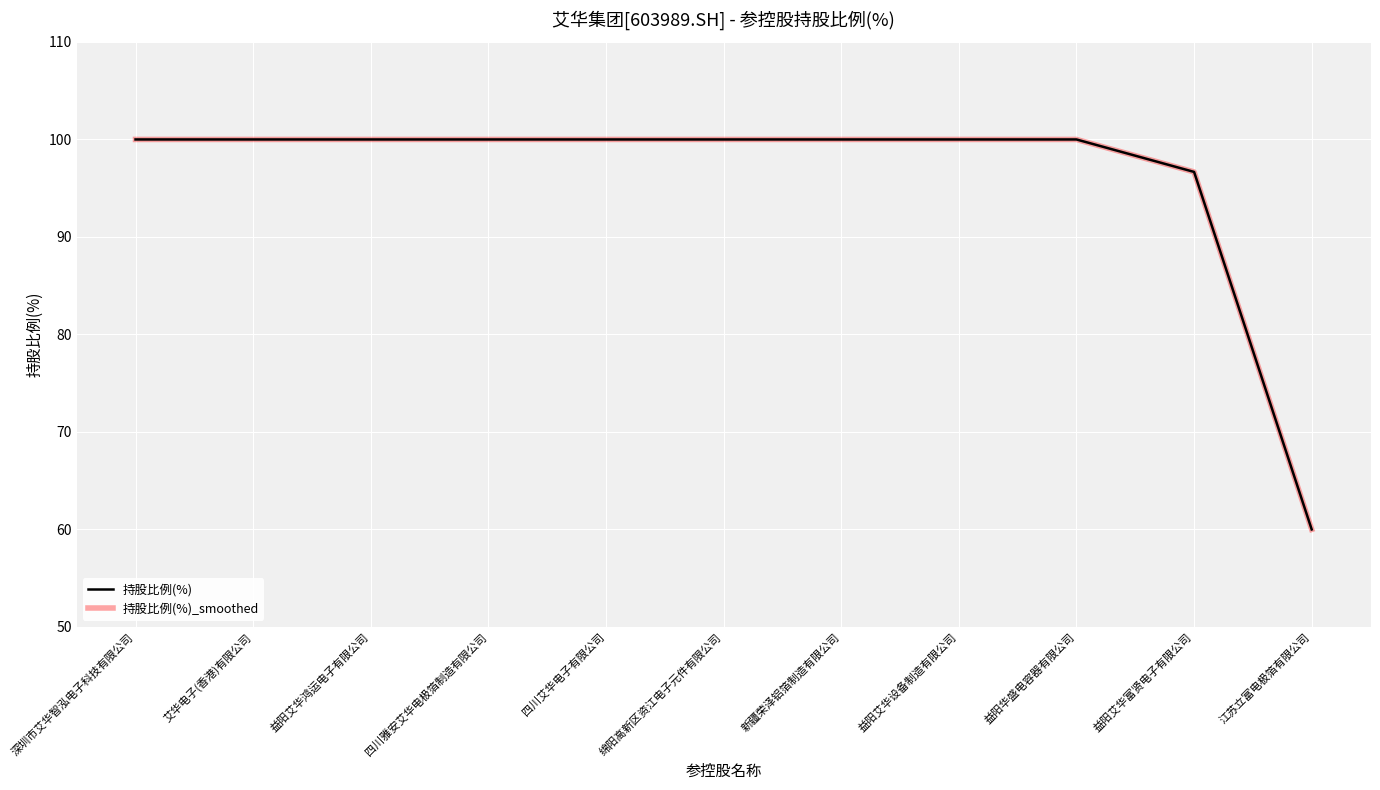

At 绵阳高新区资江电子元件有限公司, list the series in order from largest to smallest.

持股比例(%), 持股比例(%)_smoothed